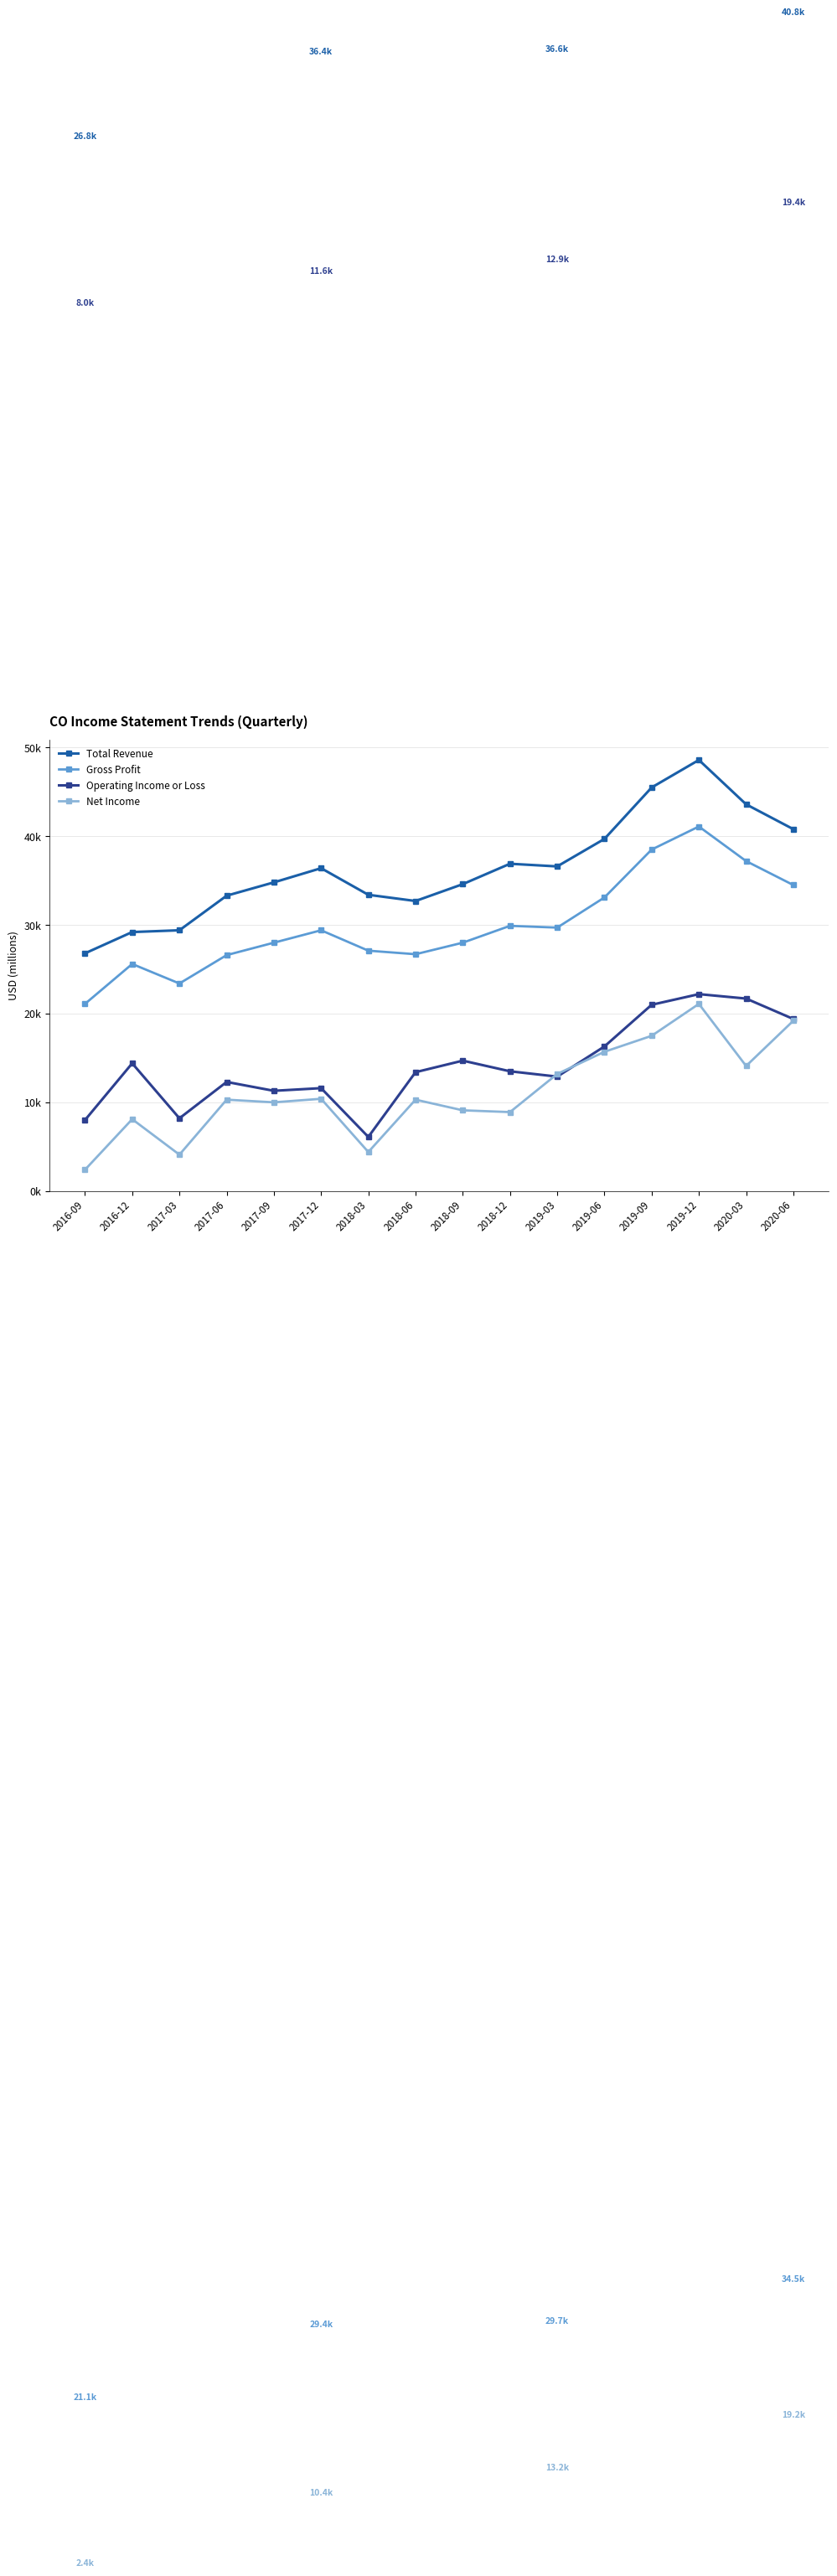

Is this an area chart (filled region under the line)?

No